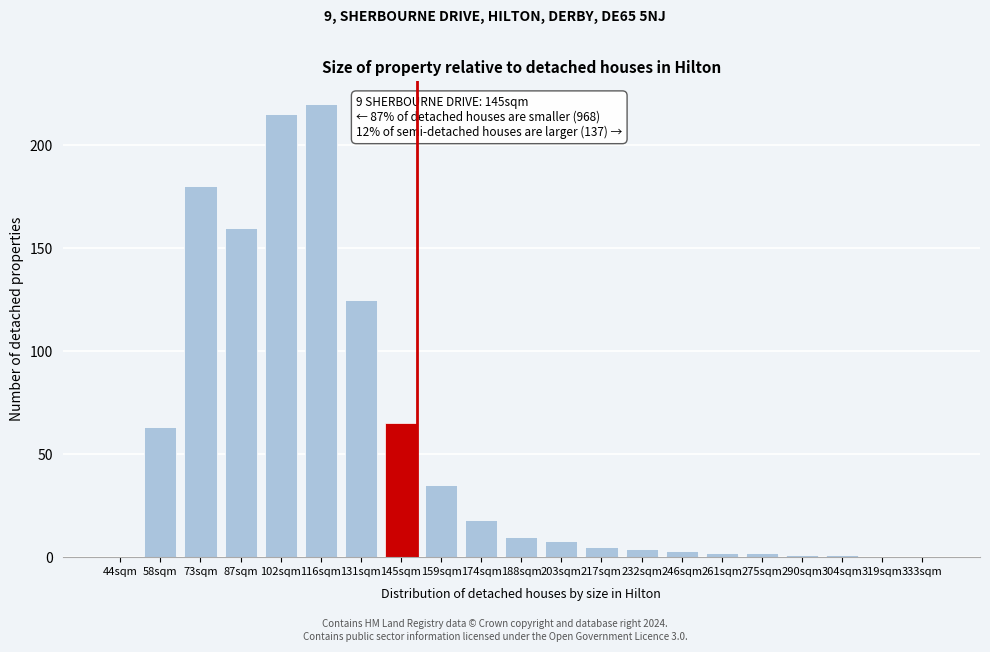

Reading right to left, extract all data points from this chart.

333sqm=0	319sqm=0	304sqm=1	290sqm=1	275sqm=2	261sqm=2	246sqm=3	232sqm=4	217sqm=5	203sqm=8	188sqm=10	174sqm=18	159sqm=35	145sqm=65	131sqm=125	116sqm=220	102sqm=215	87sqm=160	73sqm=180	58sqm=63	44sqm=0